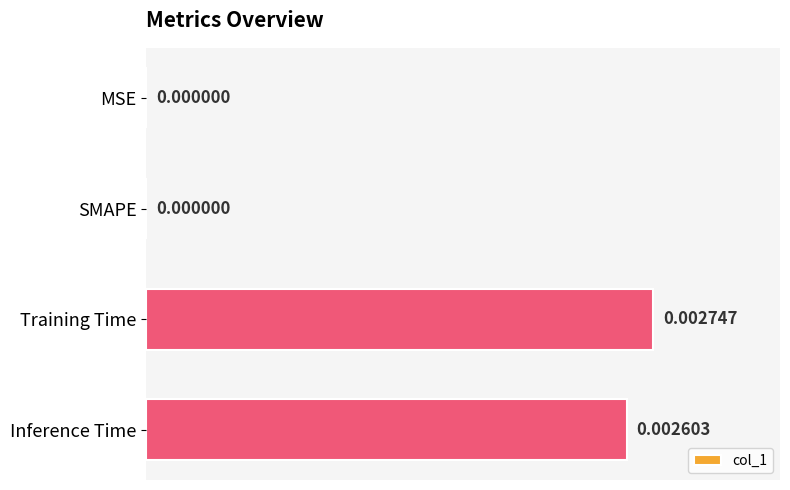

Which category has the highest value across all series?

Training Time